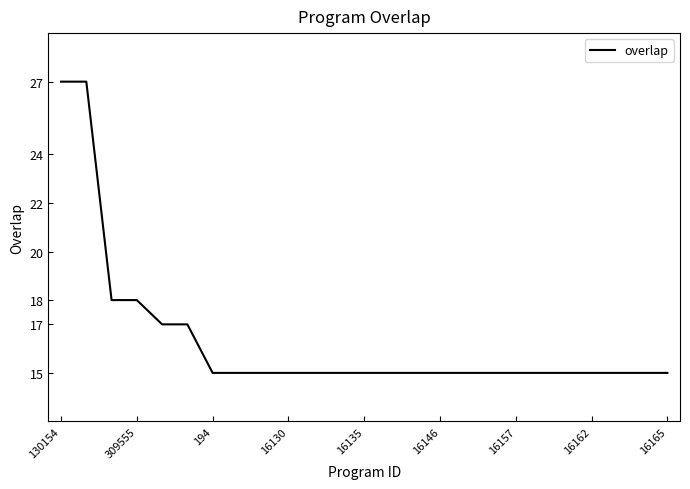

What is the smallest value displayed?

15